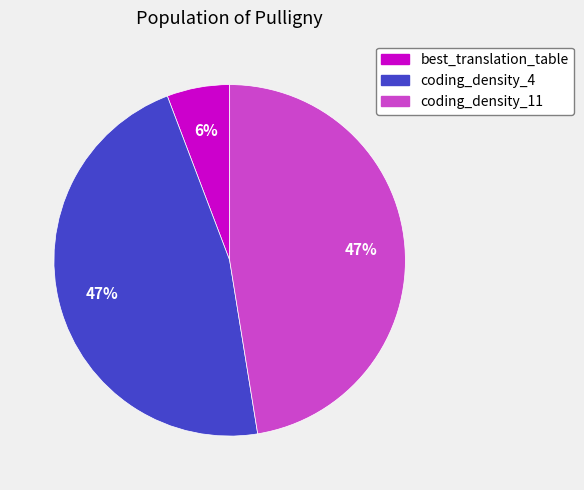

What is the smallest slice in the pie chart?

best_translation_table